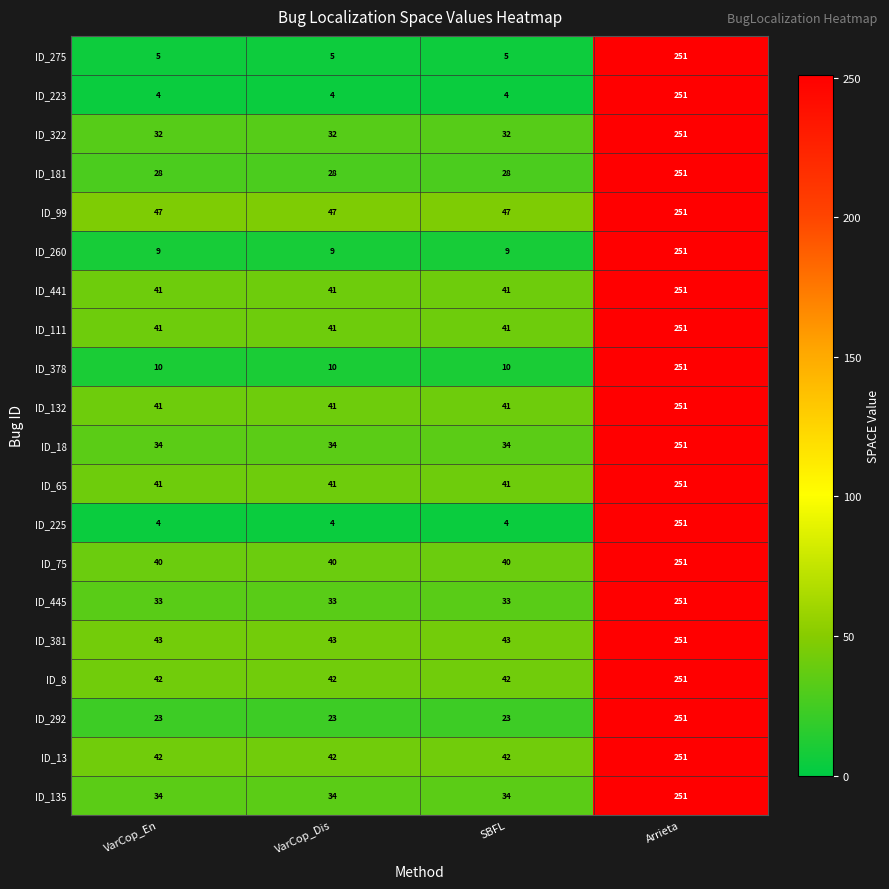

What is the approximate value of ID_181 at VarCop_Dis, to the nearest 10?

30